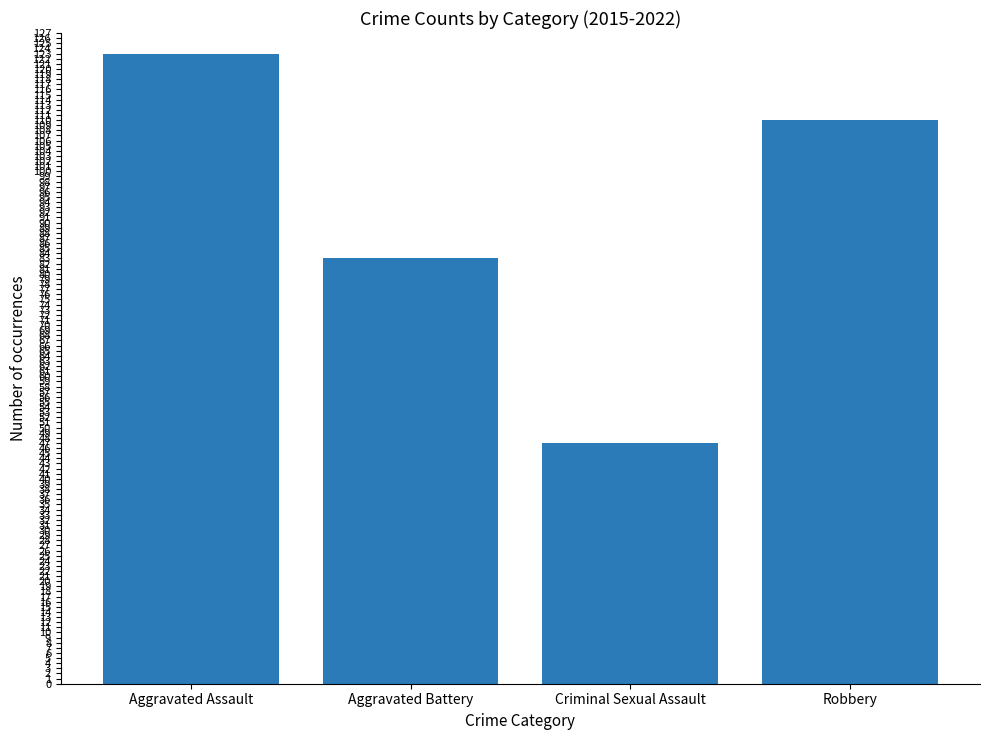

What is the label of the 2nd bar from the left?

Aggravated Battery